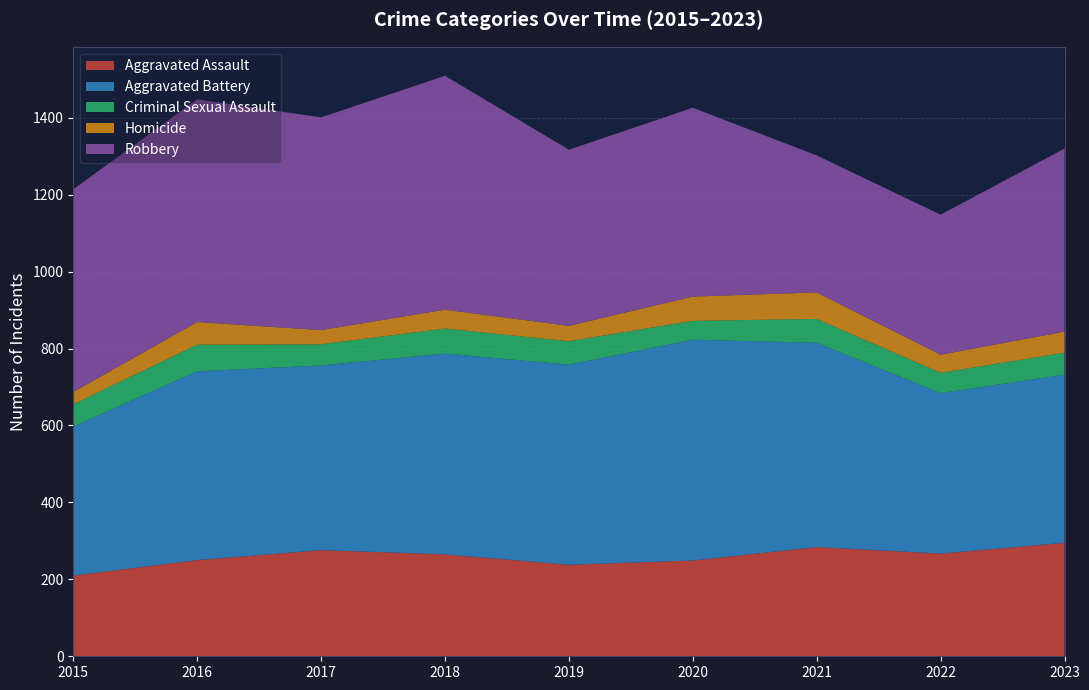

Reading left to right, transcribe all the data shown in this chart.

Aggravated Assault: 2015=210	2016=250	2017=276	2018=265	2019=238	2020=249	2021=284	2022=267	2023=295
Aggravated Battery: 2015=387	2016=491	2017=480	2018=522	2019=520	2020=574	2021=531	2022=417	2023=437
Criminal Sexual Assault: 2015=58	2016=69	2017=55	2018=65	2019=61	2020=49	2021=62	2022=53	2023=57
Homicide: 2015=32	2016=59	2017=37	2018=49	2019=40	2020=63	2021=69	2022=47	2023=55
Robbery: 2015=527	2016=579	2017=553	2018=608	2019=458	2020=491	2021=356	2022=364	2023=476